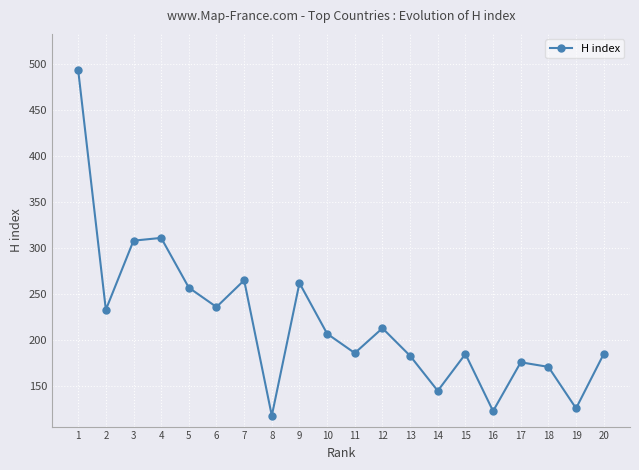

True or false: there are more than 2 points higher than both neighbors.

True